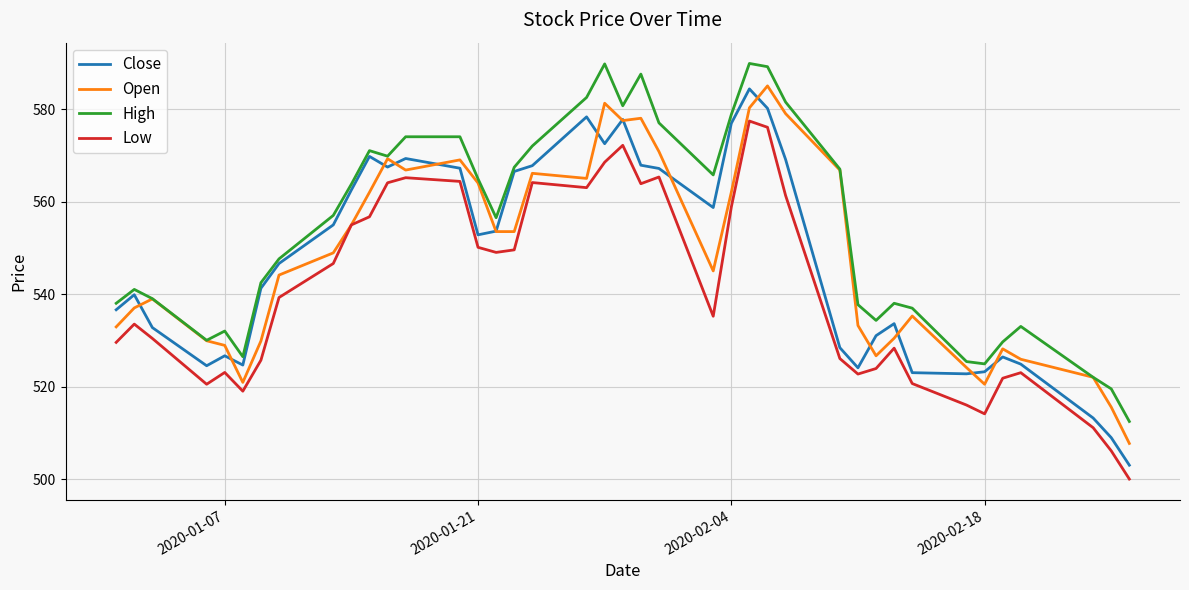

Is this an area chart (filled region under the line)?

No